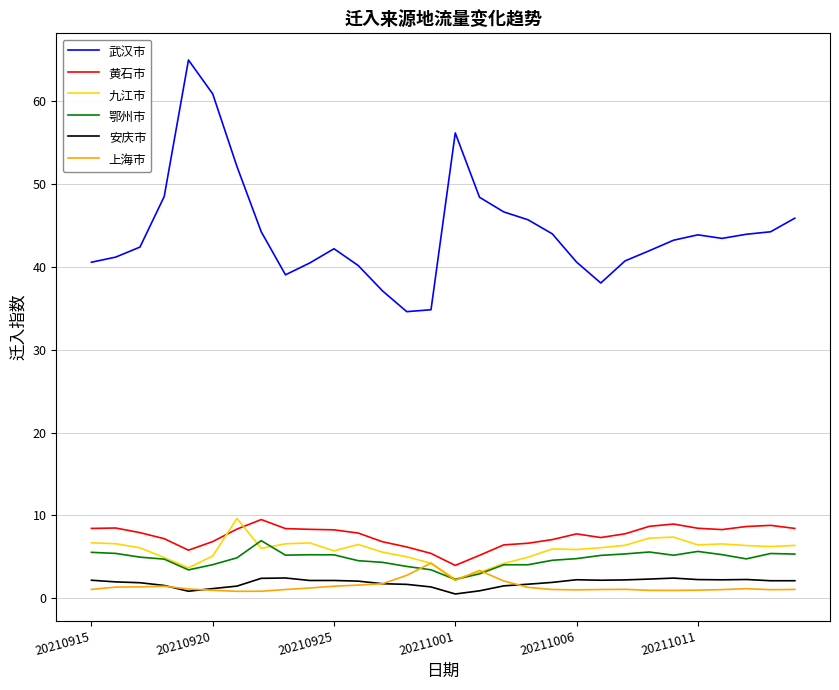

True or false: 九江市 and 黄石市 cross at least once.

True